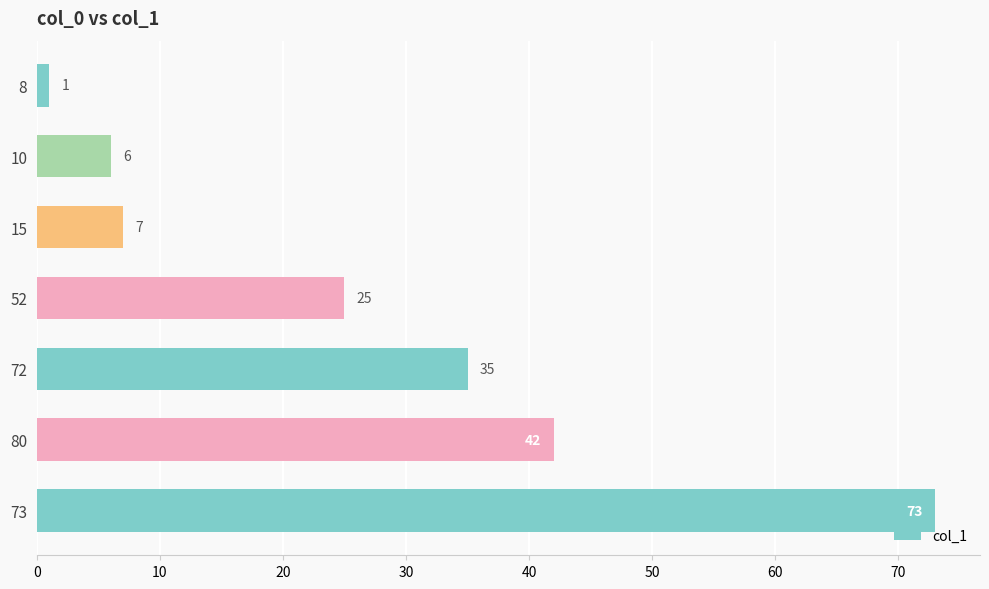

What is the sum of all values?

189